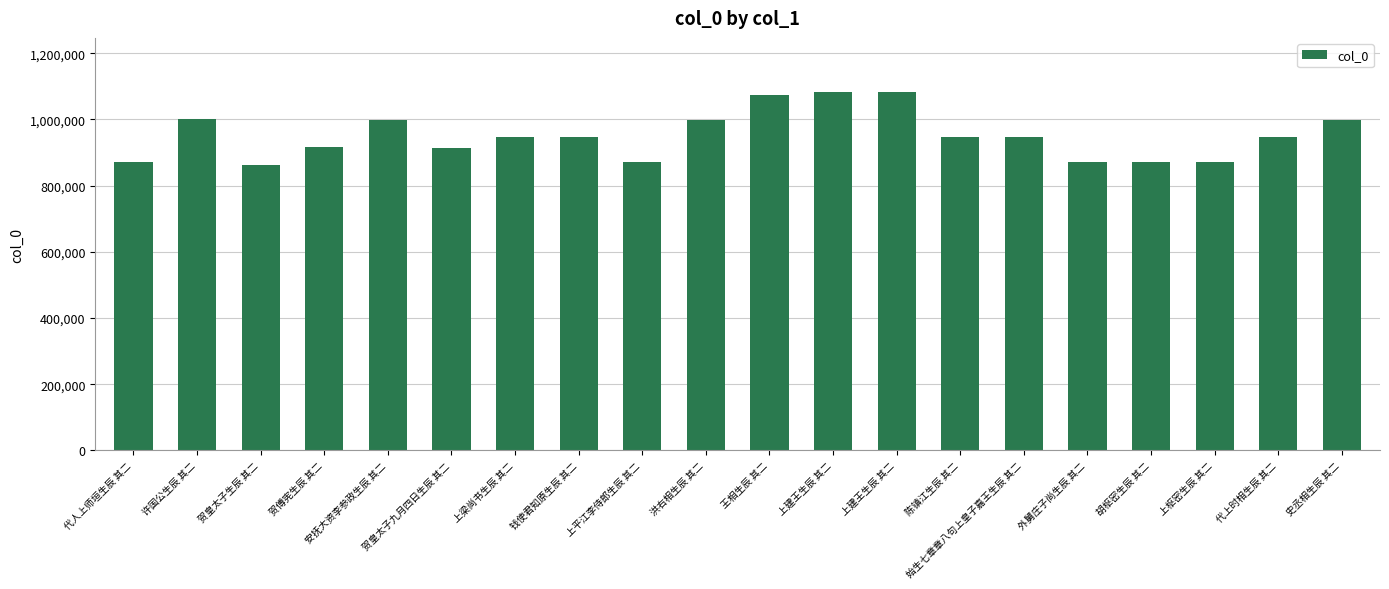

How many bars are there in total?

20